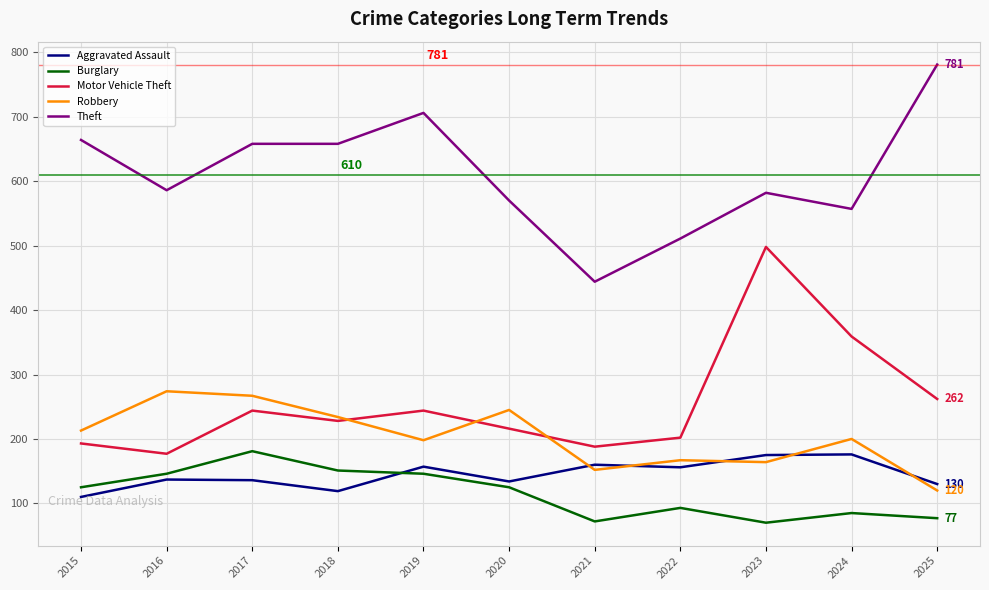

At 2022, list the series in order from smallest to largest.

Burglary, Aggravated Assault, Robbery, Motor Vehicle Theft, Theft